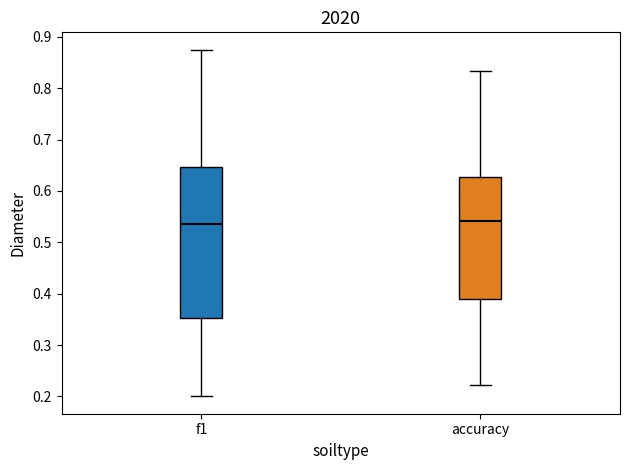

Which box is the tallest, from its lower edge to its upper edge?

f1